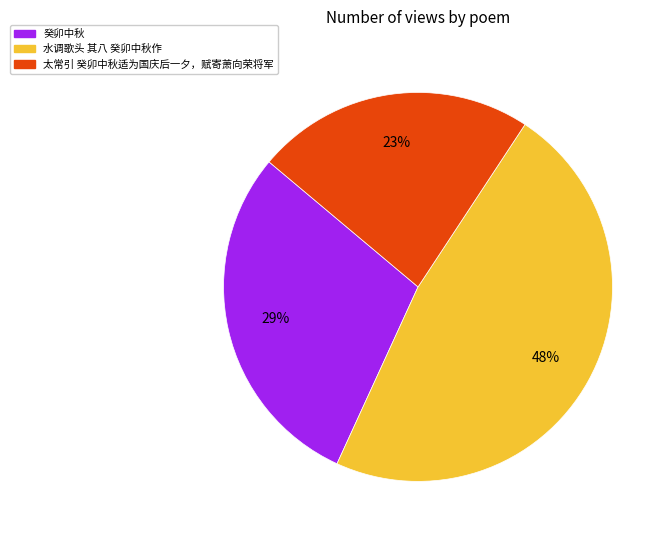

Approximately how many times larger is the value at 癸卯中秋 compared to 水调歌头 其八 癸卯中秋作?

0.6